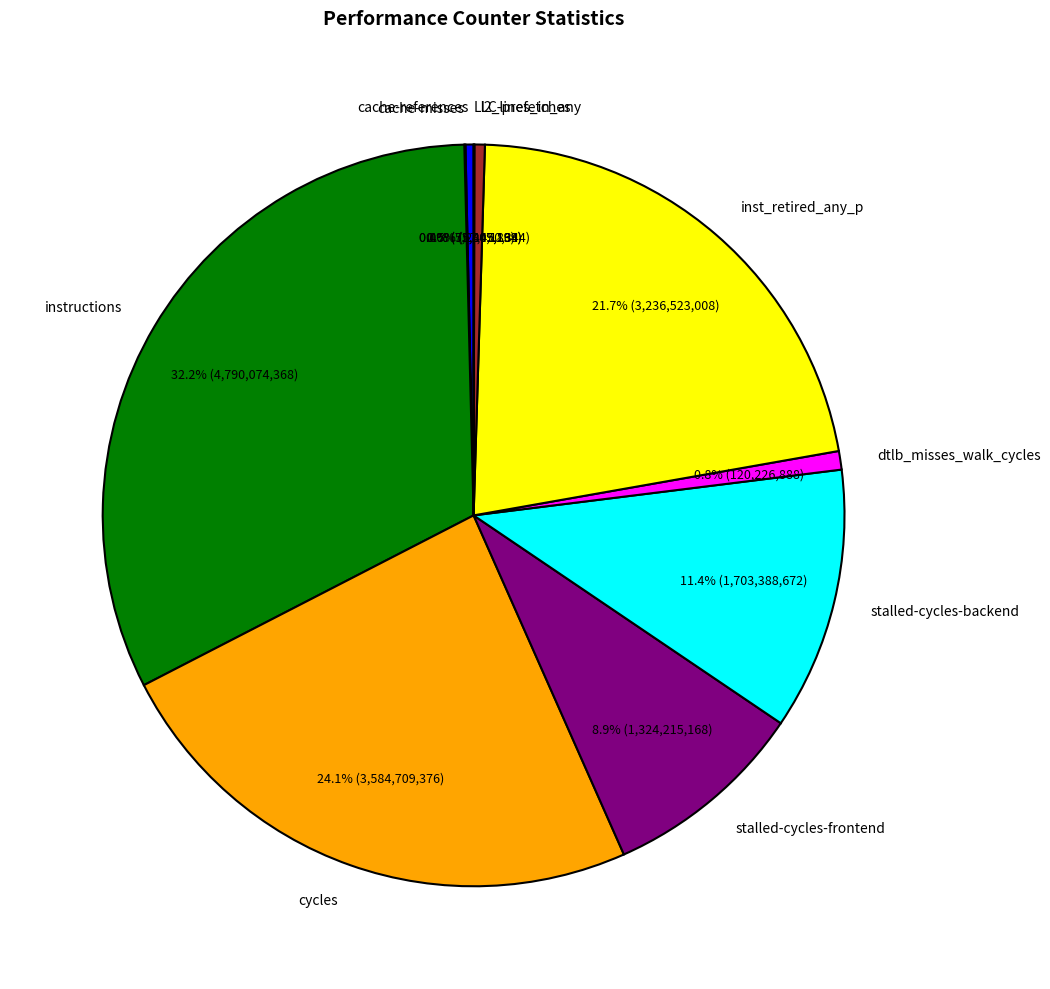

Is the sum of stalled-cycles-frontend and instructions greater than half?

No